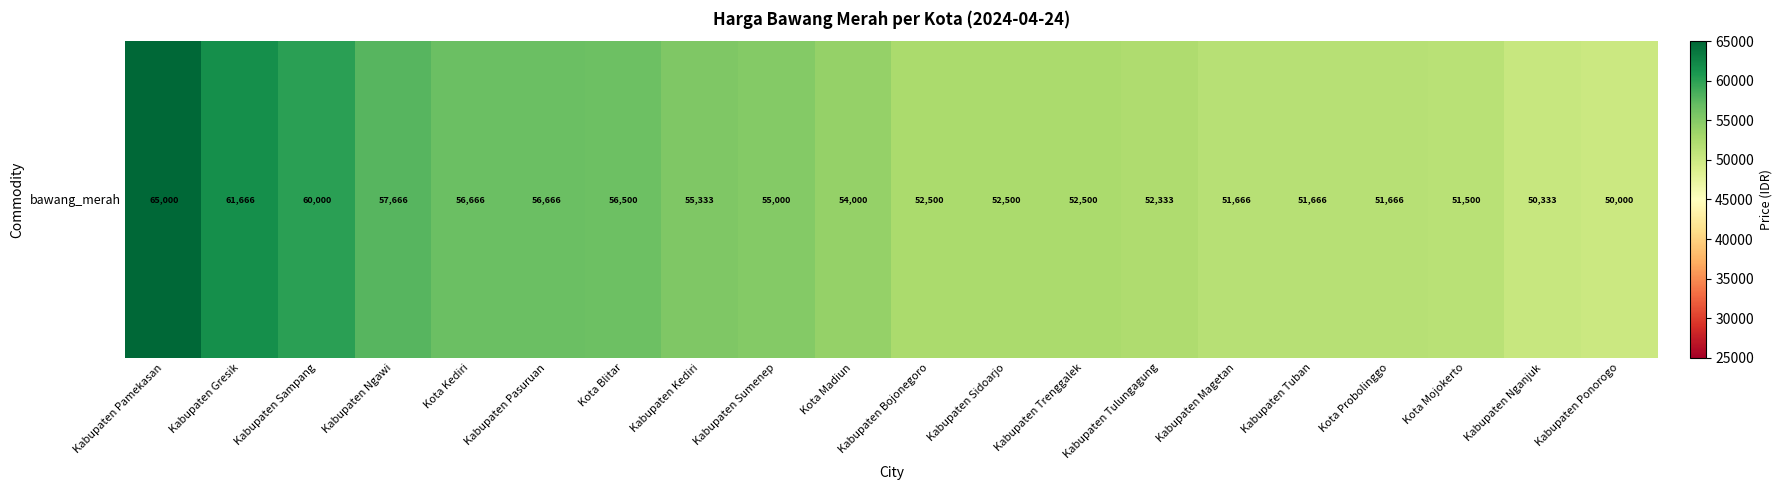

What is the sum of all values?

1095161